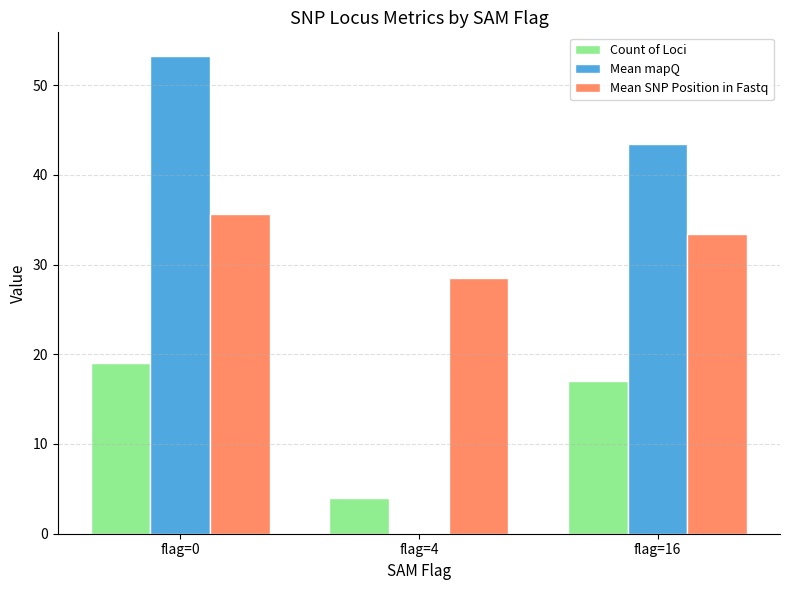

Which category has the highest value across all series?

flag=0